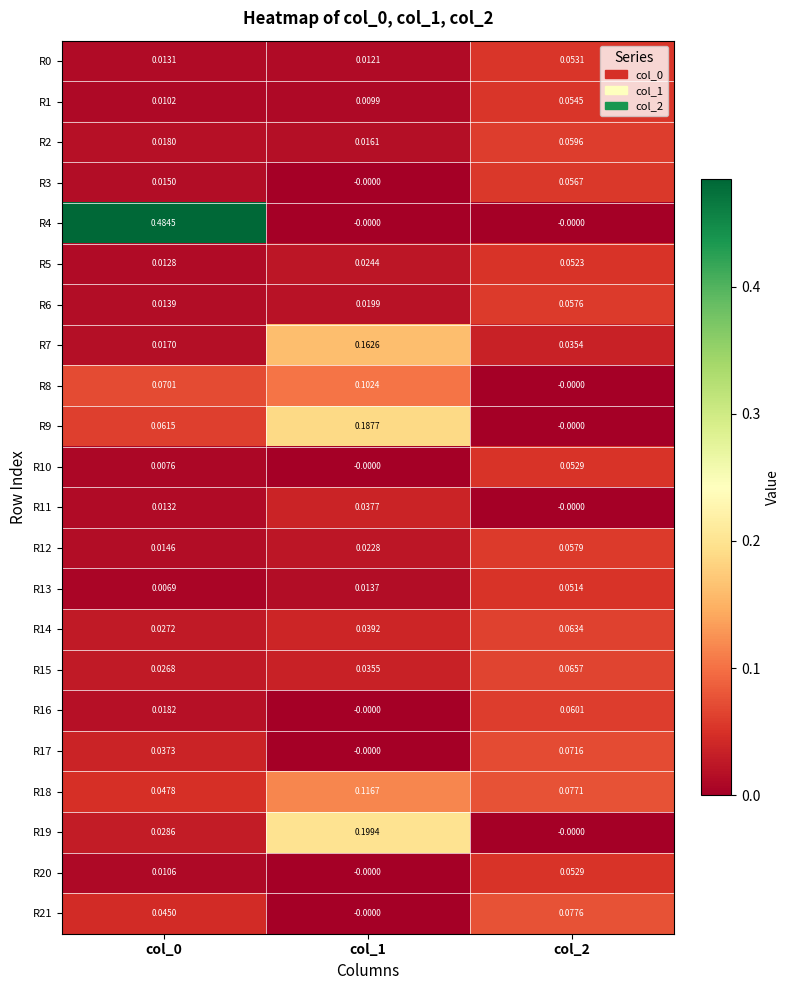

Which series has the largest range (max minus min)?

R4